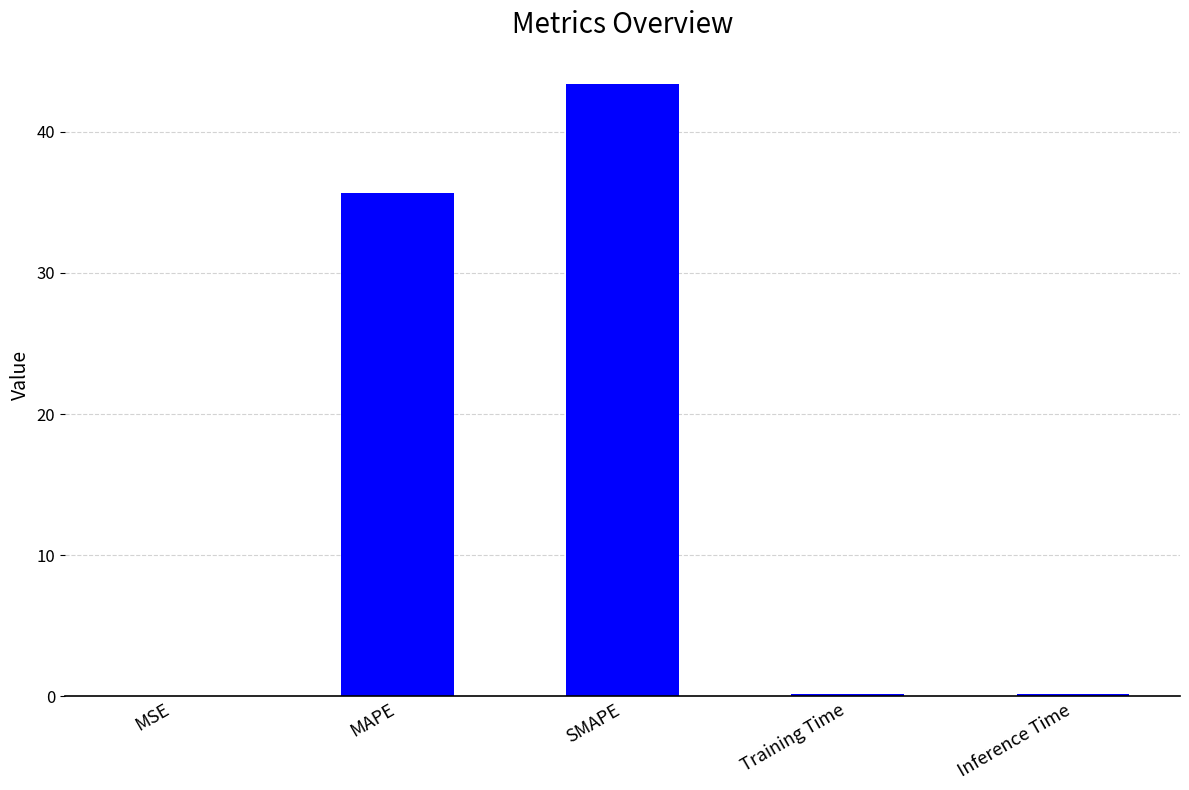

At which category does the chart reach its peak across all series?

SMAPE